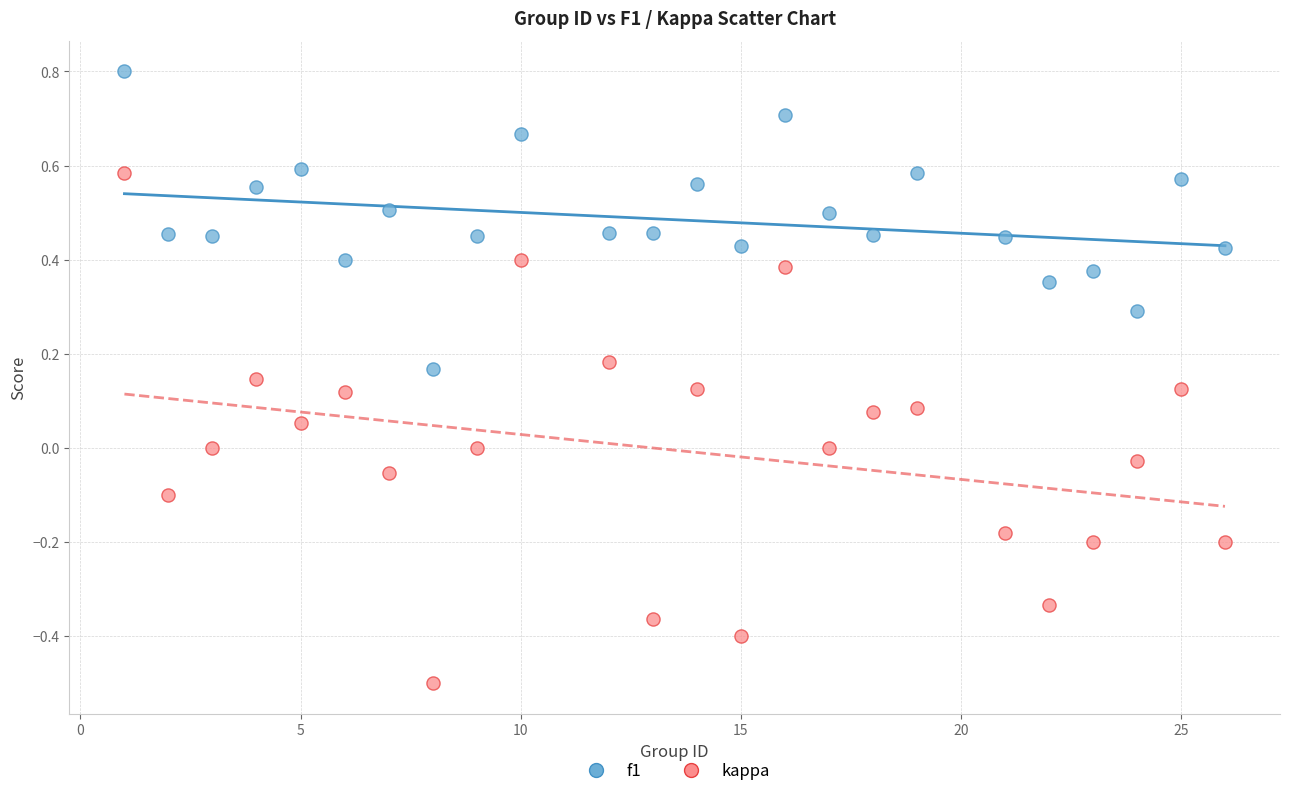

Which series reaches the maximum Y coordinate?

f1